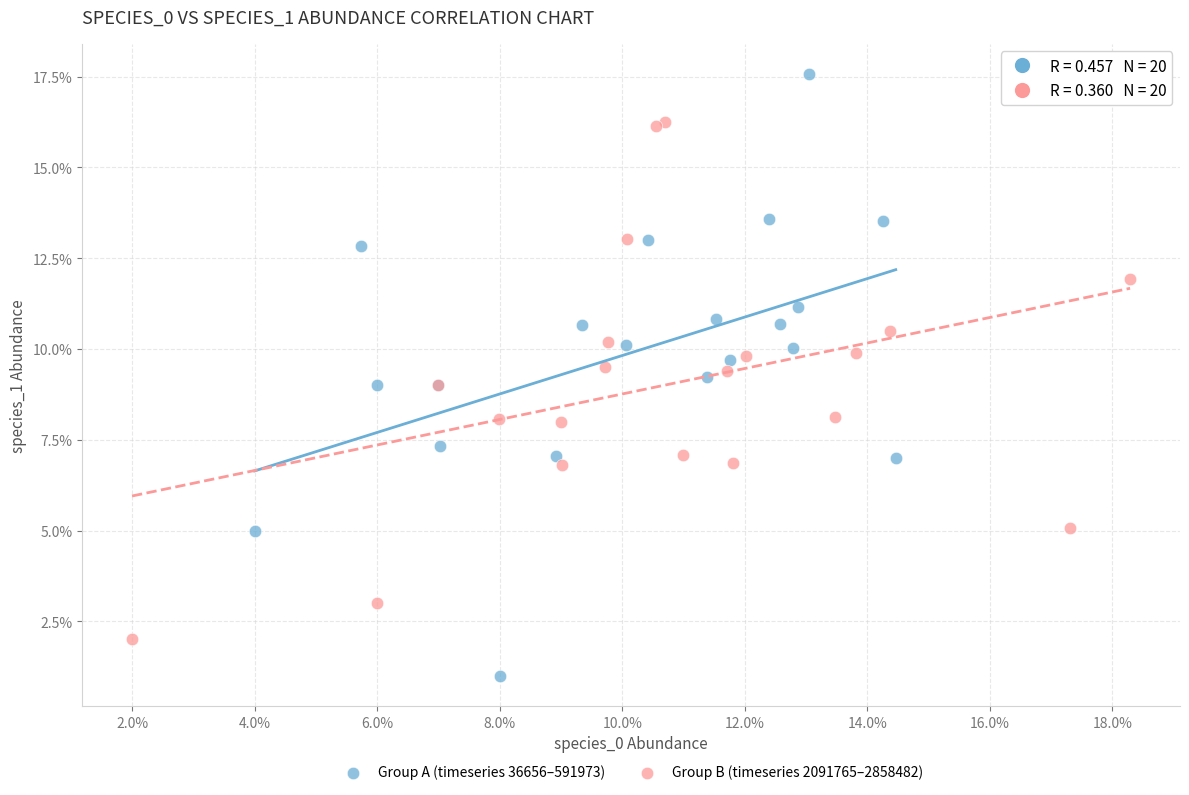

Which series has the widest spread of Y values?

Group A (timeseries 36656–591973)